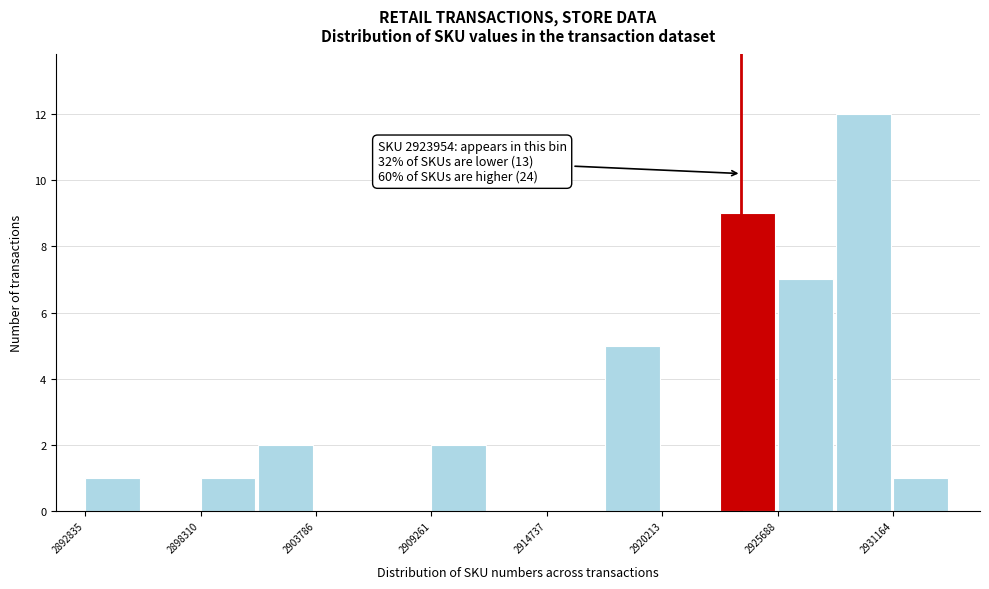

Read against the x-axis, roughly where is the centre of the tallest bar?

2930000